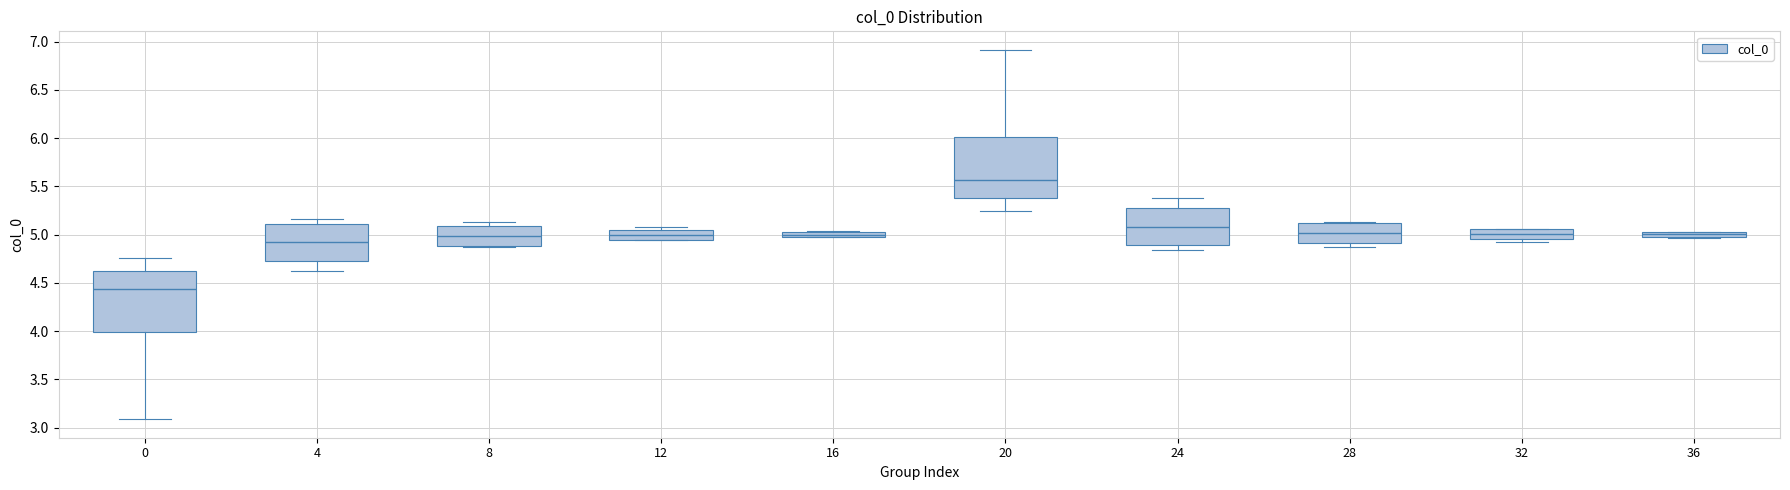

Which box's median line is the highest?

20